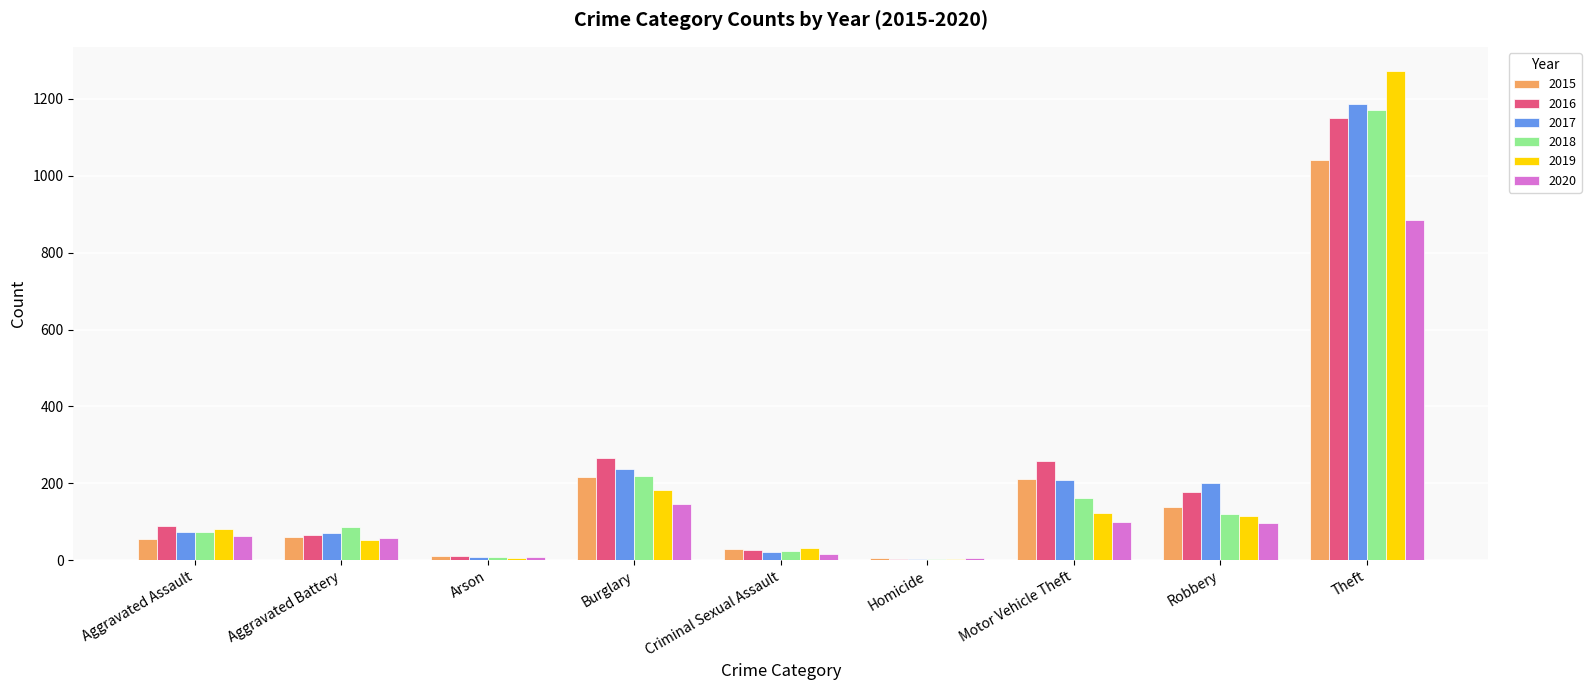

At which label is 2017 closest to 596?

Burglary